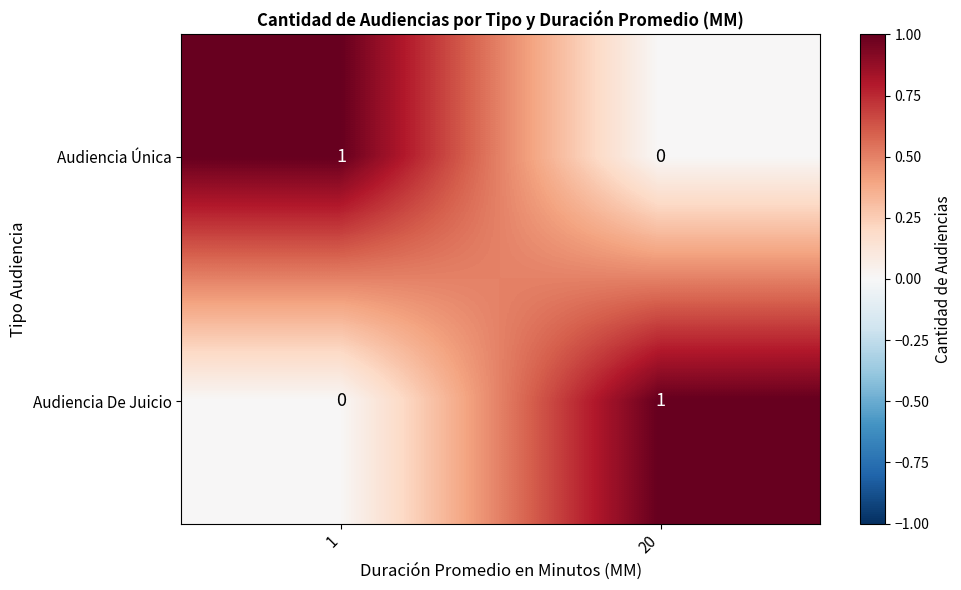

Is it true that Audiencia Única equals 1 at 1?

True